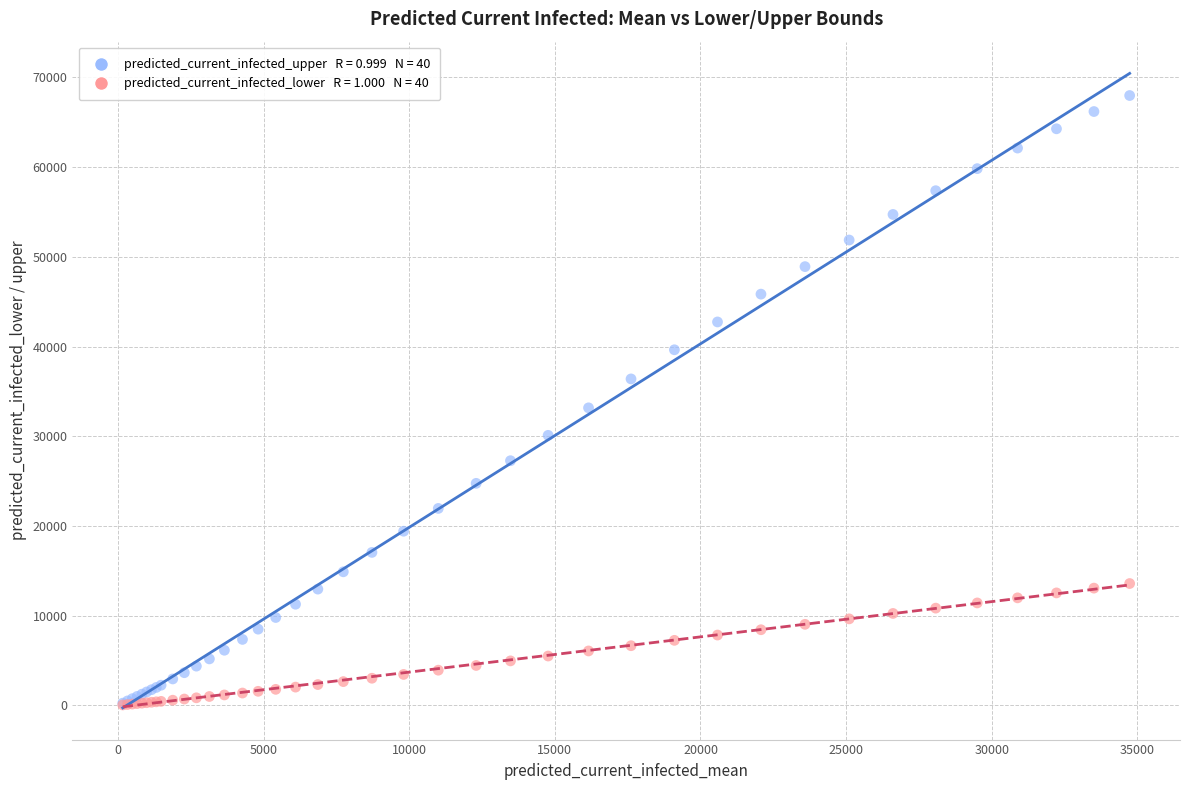

Across all series, what Y value is closest to 34012?

33164